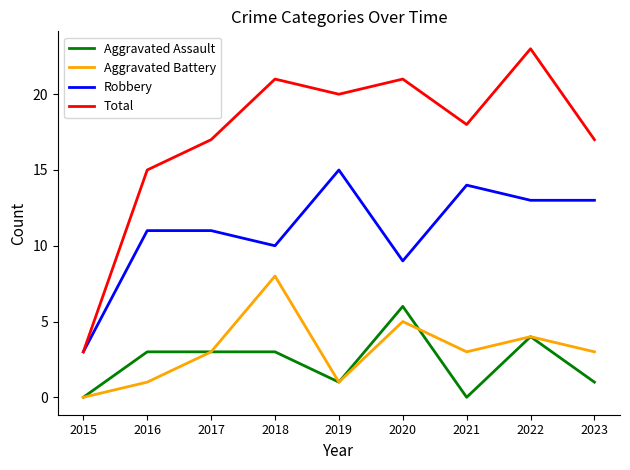

What is the difference between the highest and lowest values at 2019?

19